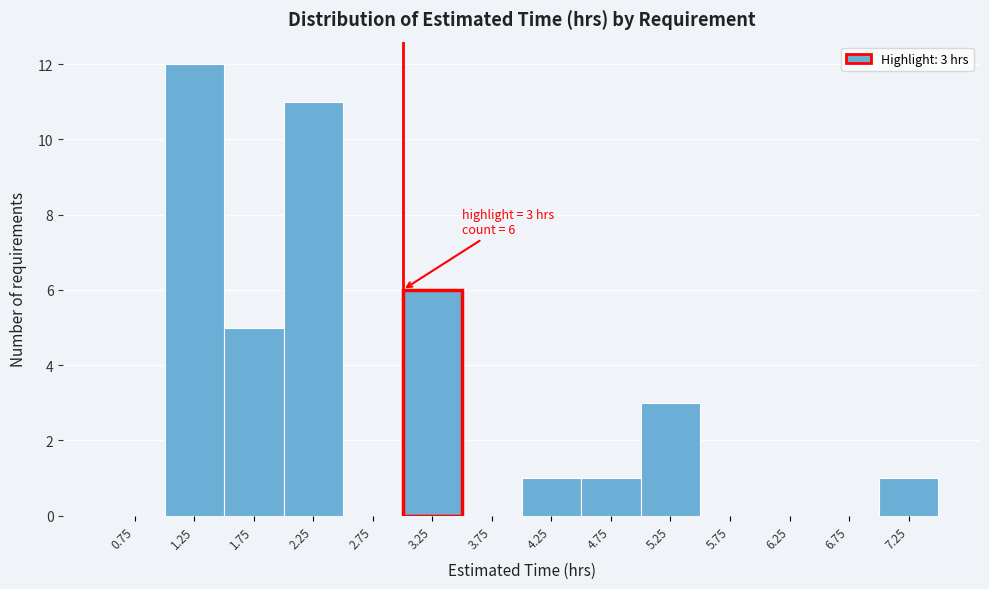

Which range on the x-axis has the tallest bar?

1.0 to 1.5